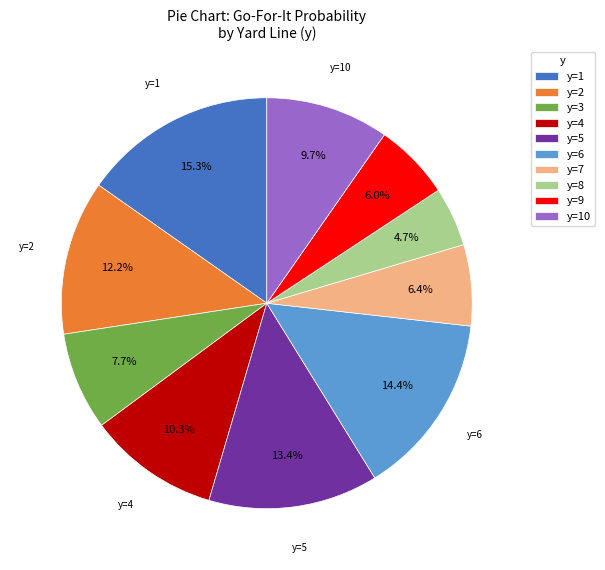

To the nearest percent, what portion does y=2 represent?

12%